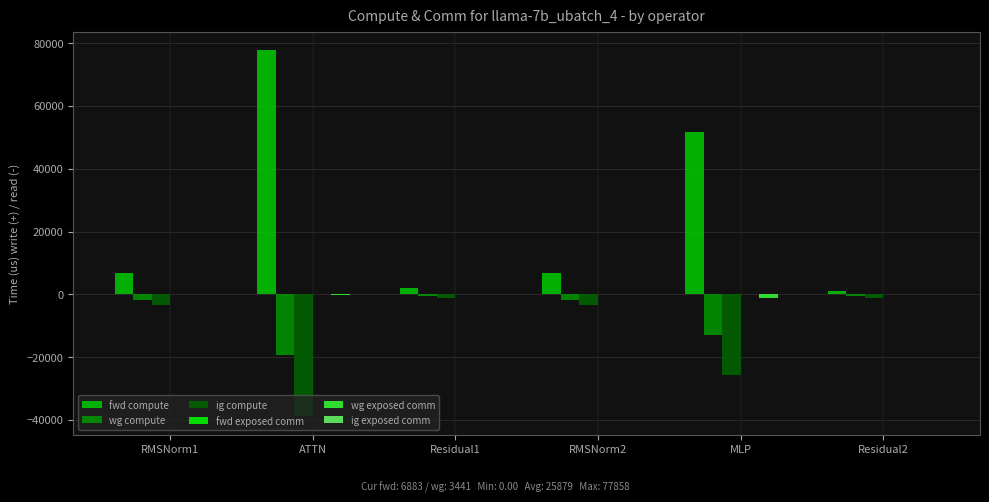

How many data points in ig compute are above -3441?

2